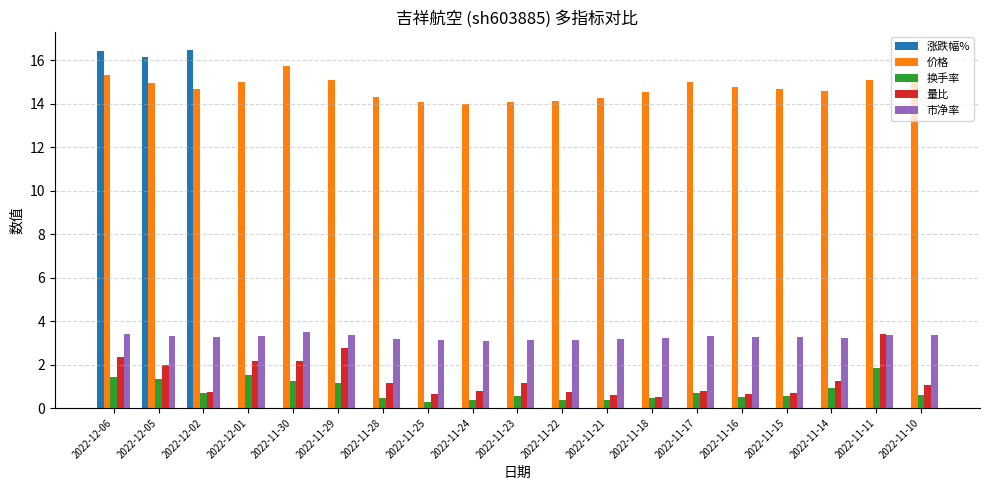

The value of 涨跌幅% at 2022-12-05 is 16.1. True or false?

True